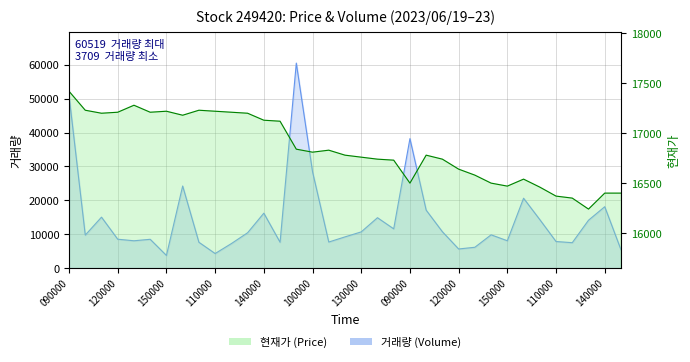

What is the sum of the 현재가 values at 20230623120000 and 20230621100000?

33160